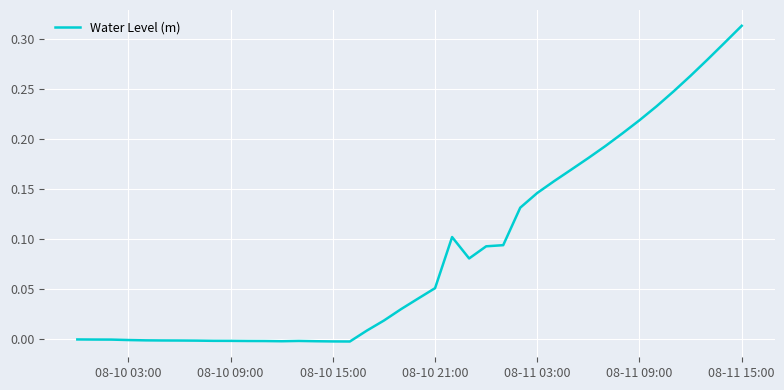

Does the chart have visible grid lines?

Yes